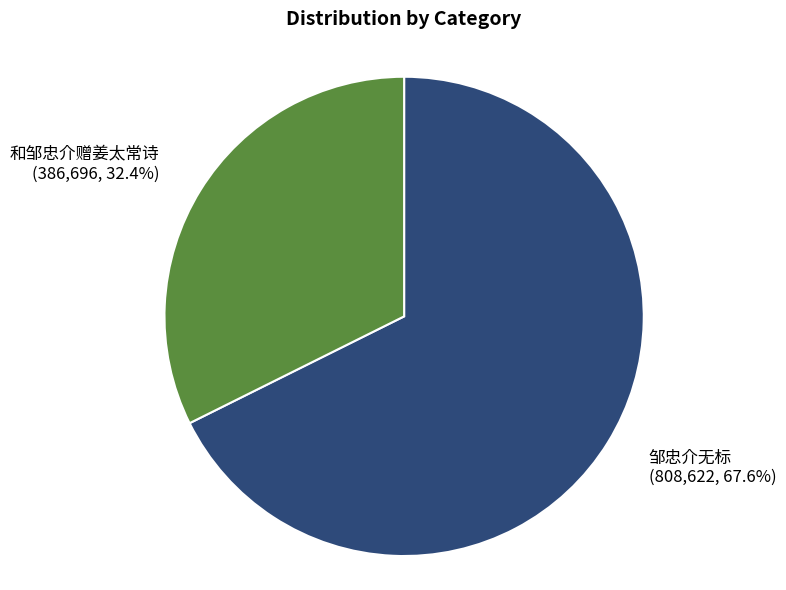

Combined, what portion of the pie is 邹忠介无标 and 和邹忠介赠姜太常诗?

100.0%